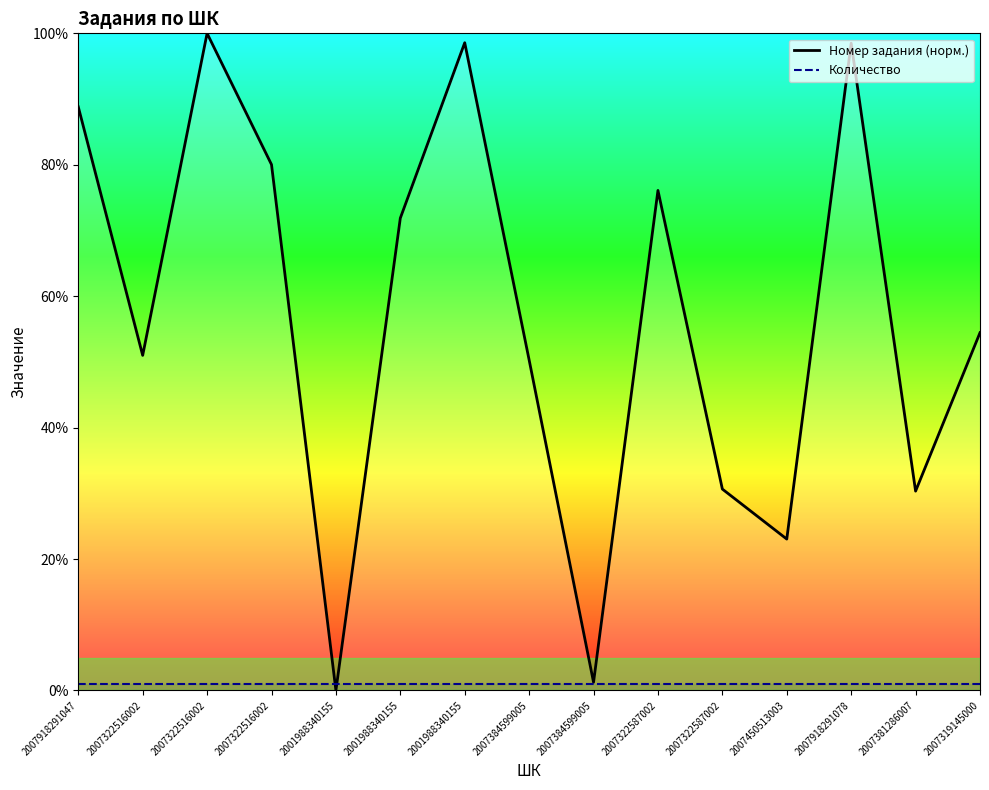

What is the average value of the Количество series?

1.0